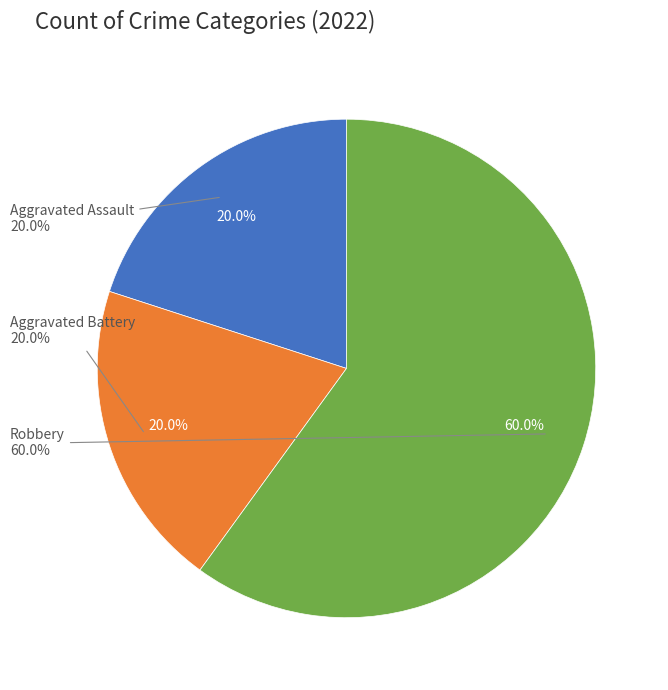

Approximately how many times larger is the value at Robbery compared to Aggravated Assault?

3.0